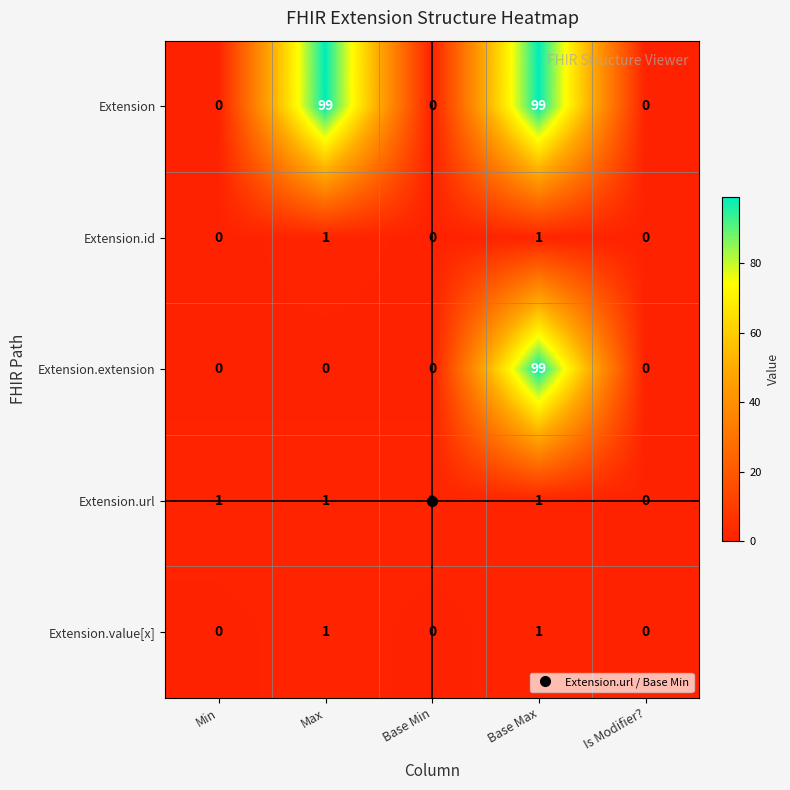

What is the average value of the Extension.extension series?

20